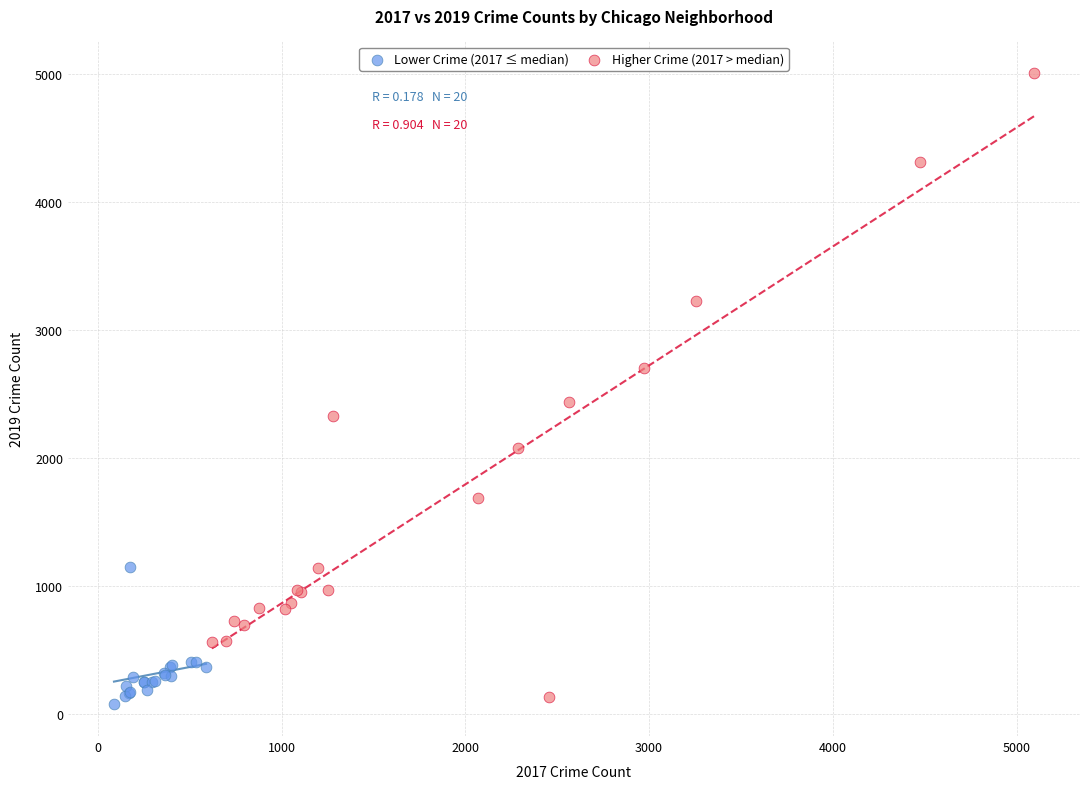

Which series reaches the minimum Y coordinate?

Lower Crime (2017 ≤ median)